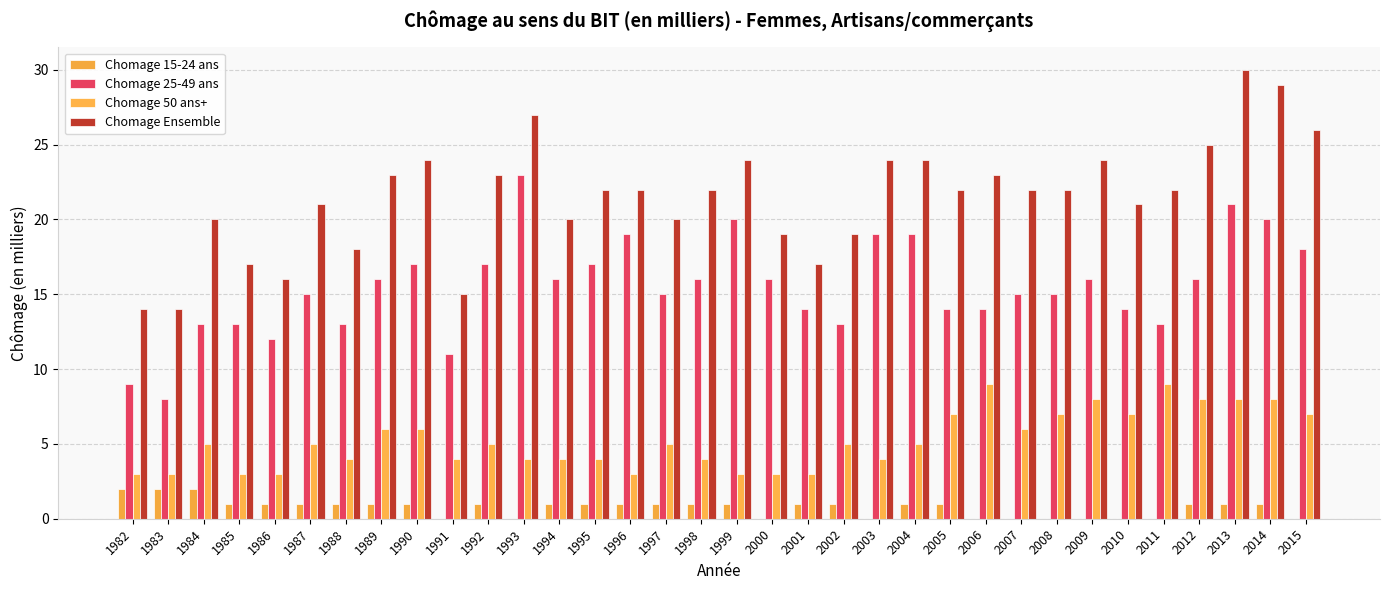

Which series changed the most between 1992 and 2004?

Chomage 25-49 ans